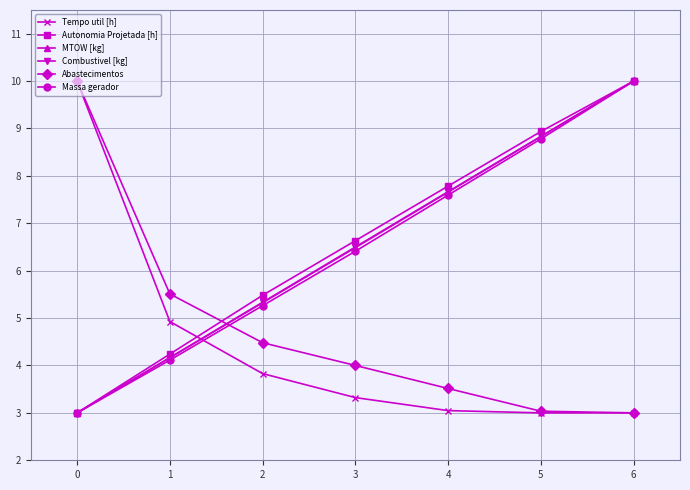

Reading right to left, transcribe all the data shown in this chart.

Tempo util [h]: 3.0	3.0	3.0	3.3	3.8	4.9	10.0
Autonomia Projetada [h]: 10.0	8.9	7.8	6.6	5.5	4.2	3.0
MTOW [kg]: 10.0	8.8	7.7	6.5	5.3	4.2	3.0
Combustivel [kg]: 10.0	8.8	7.7	6.5	5.3	4.2	3.0
Abastecimentos: 3.0	3.0	3.5	4.0	4.5	5.5	10.0
Massa gerador: 10.0	8.8	7.6	6.4	5.3	4.1	3.0